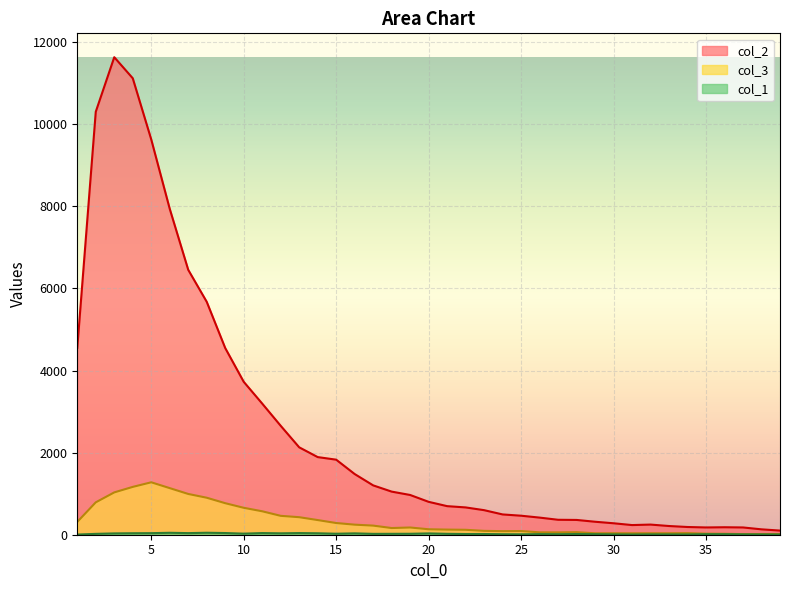

Between 26 and 31, which series saw the biggest shift?

col_2